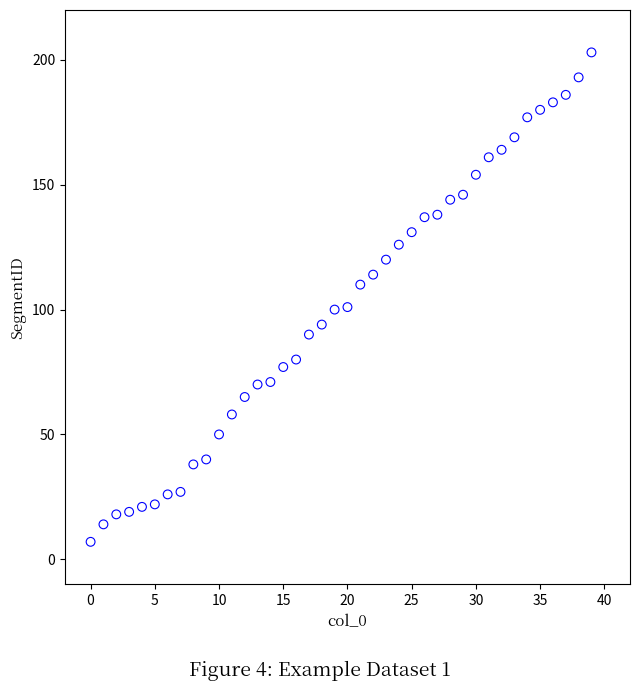

What is the range of Y values (max minus min)?

196